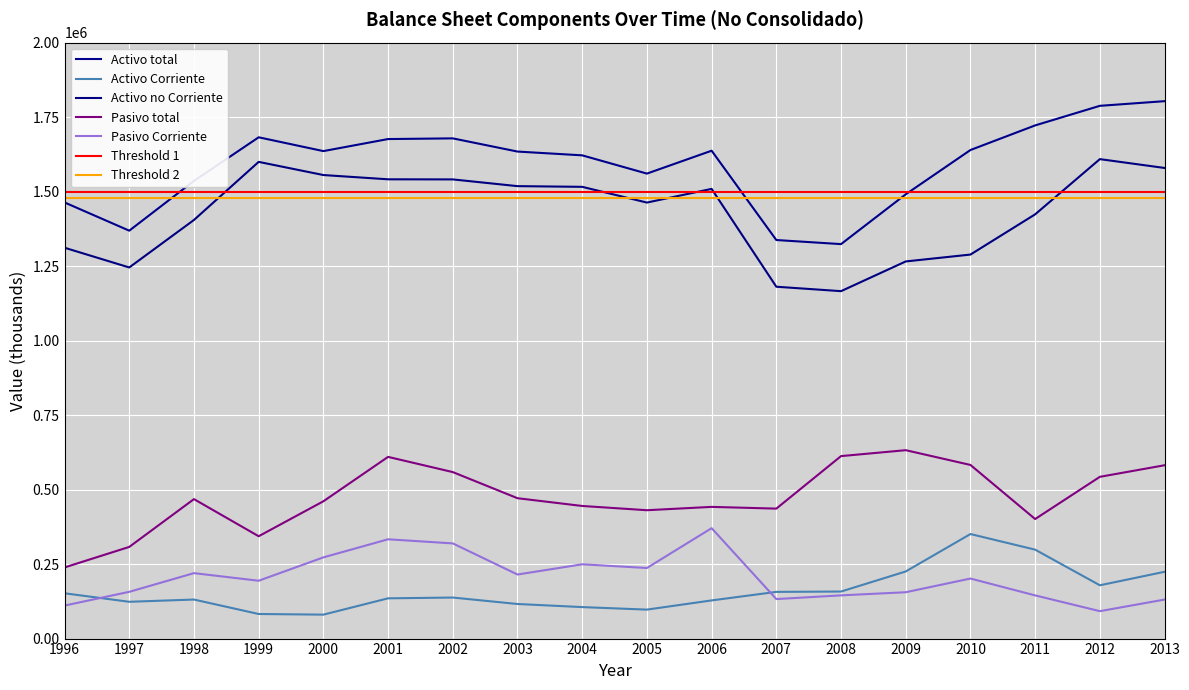

What is the average value of the Activo Corriente series?

160077